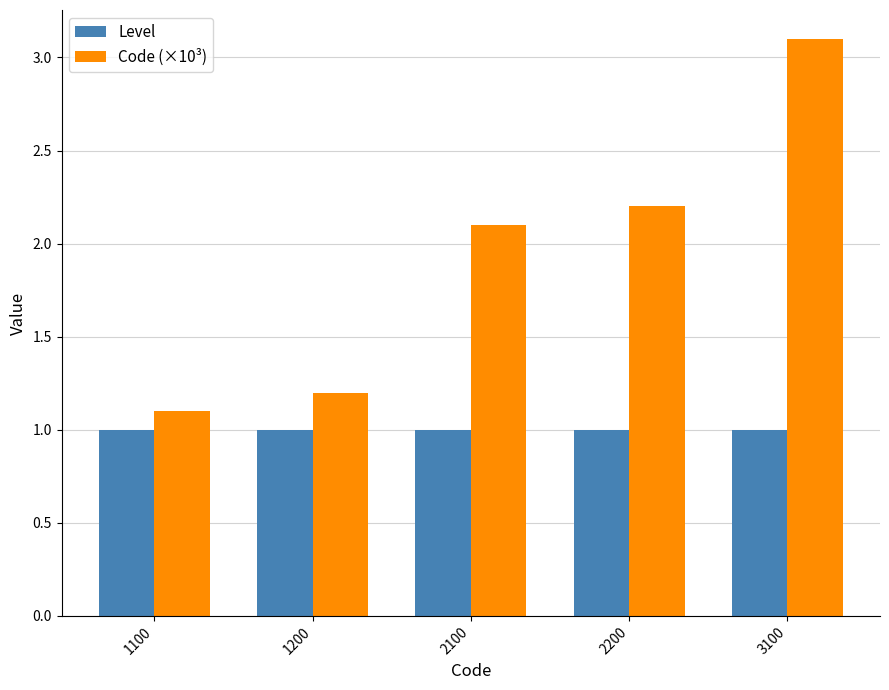

Which category has the highest value across all series?

3100